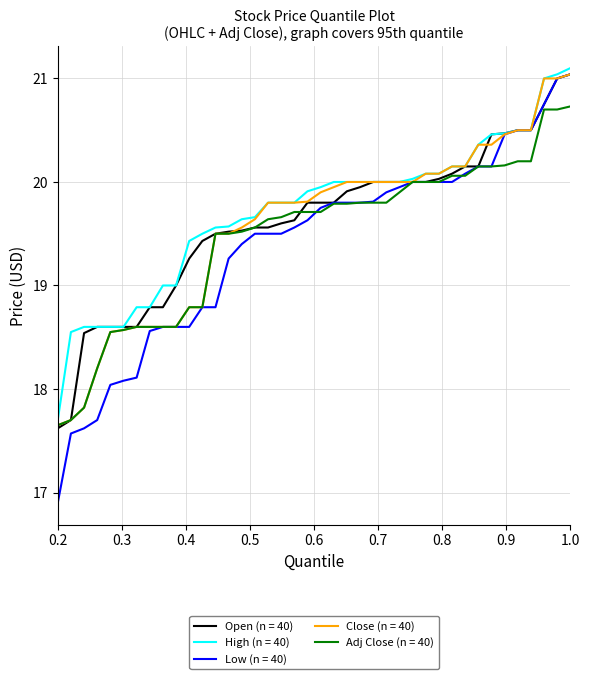

Count the number of categories in the chart.

40